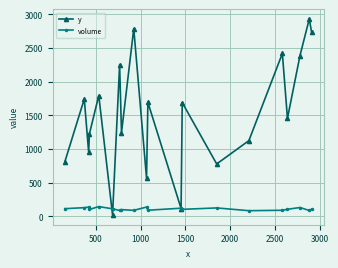

After their last crossing, which series has the higher values: y or volume?

y